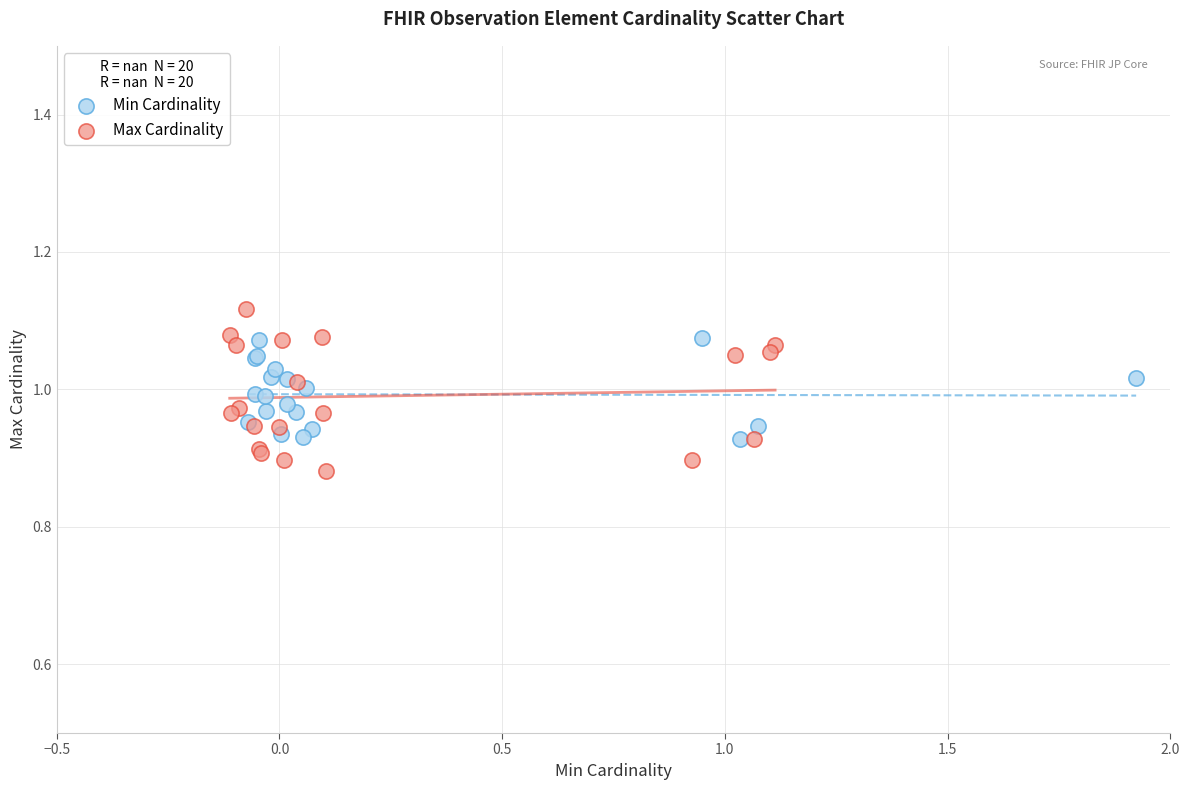

Which series reaches the minimum Y coordinate?

Max Cardinality